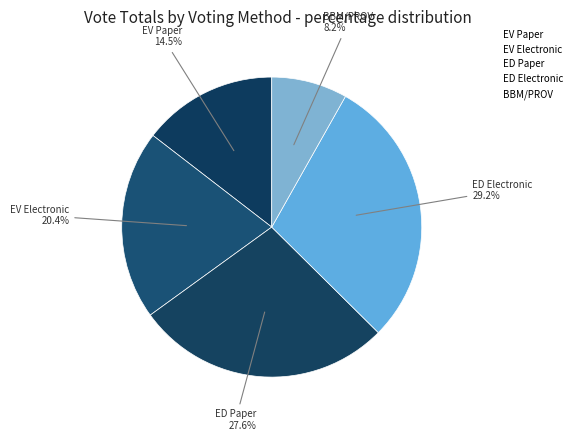

Which category has the smallest portion of the pie?

BBM/PROV